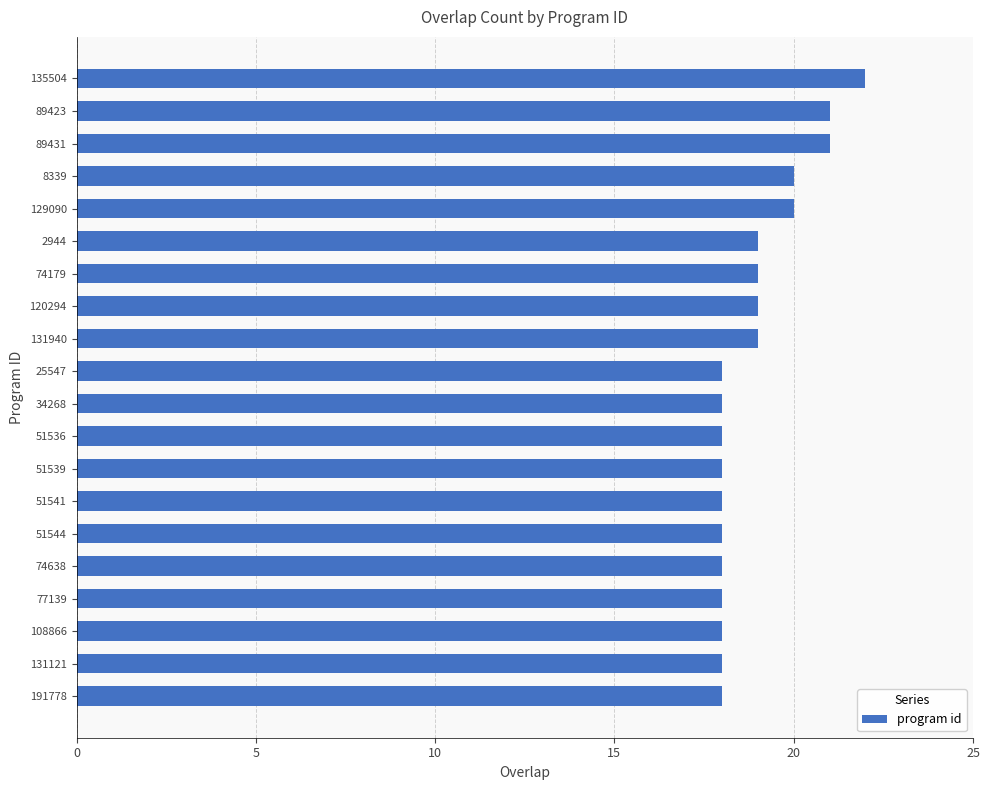

How many values are between 18 and 20?

17